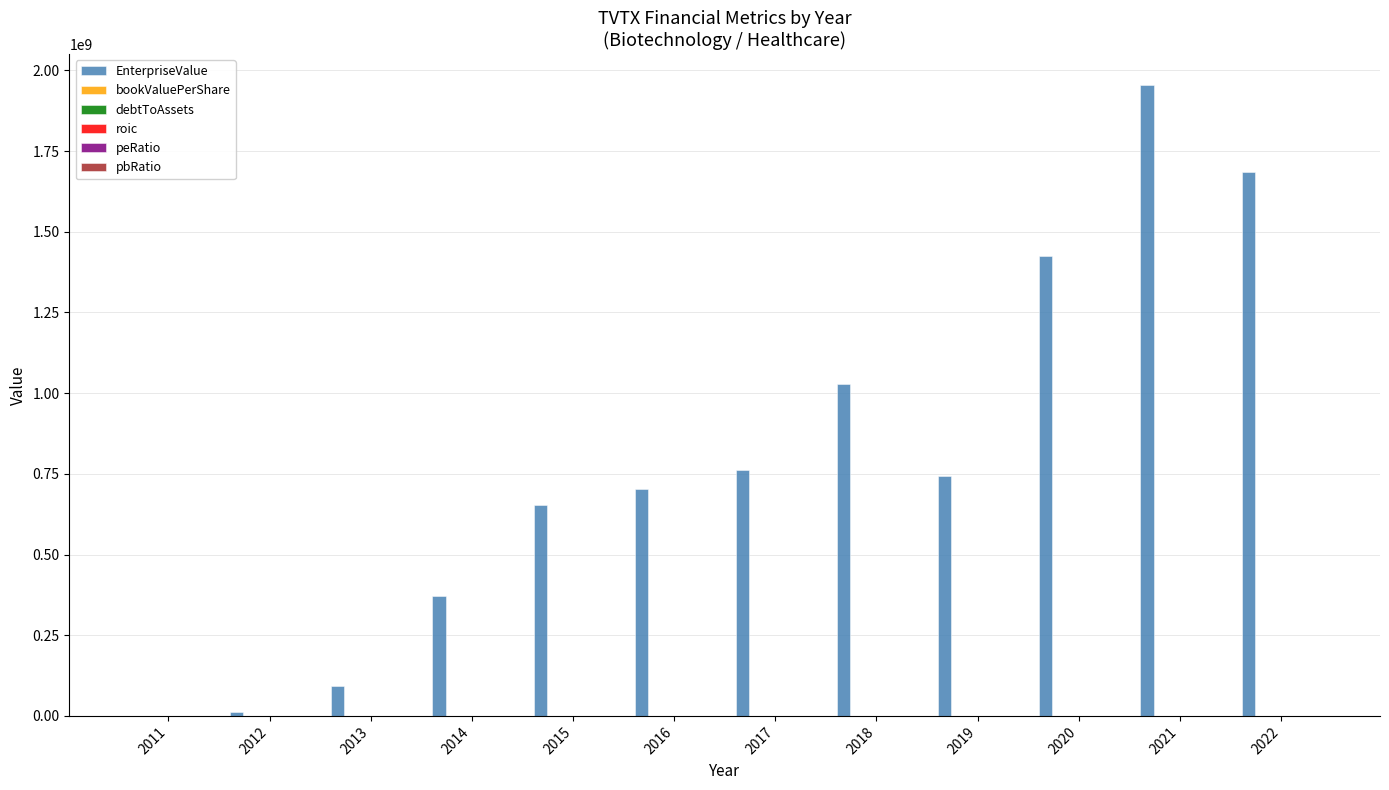

At which category is the sum across all series the highest?

2021